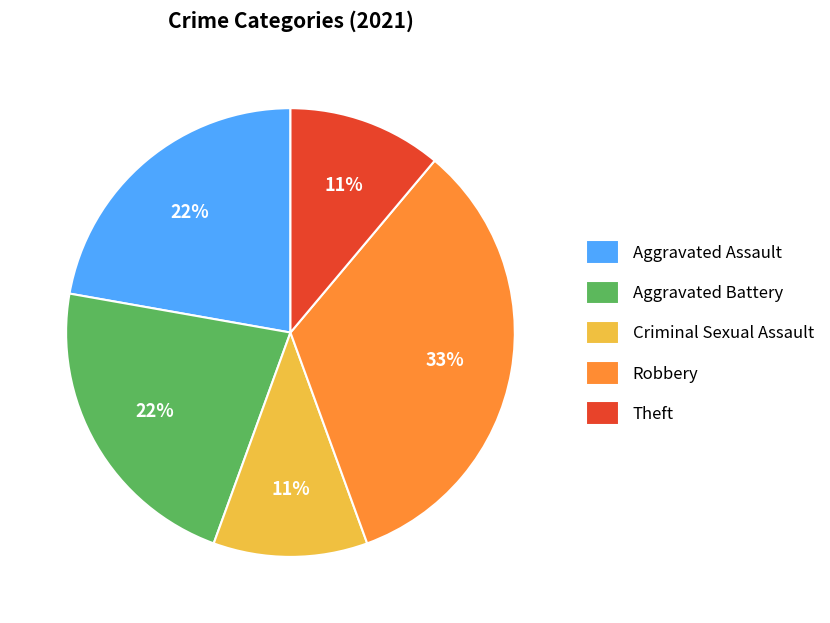

Is Aggravated Assault the majority of the pie?

No